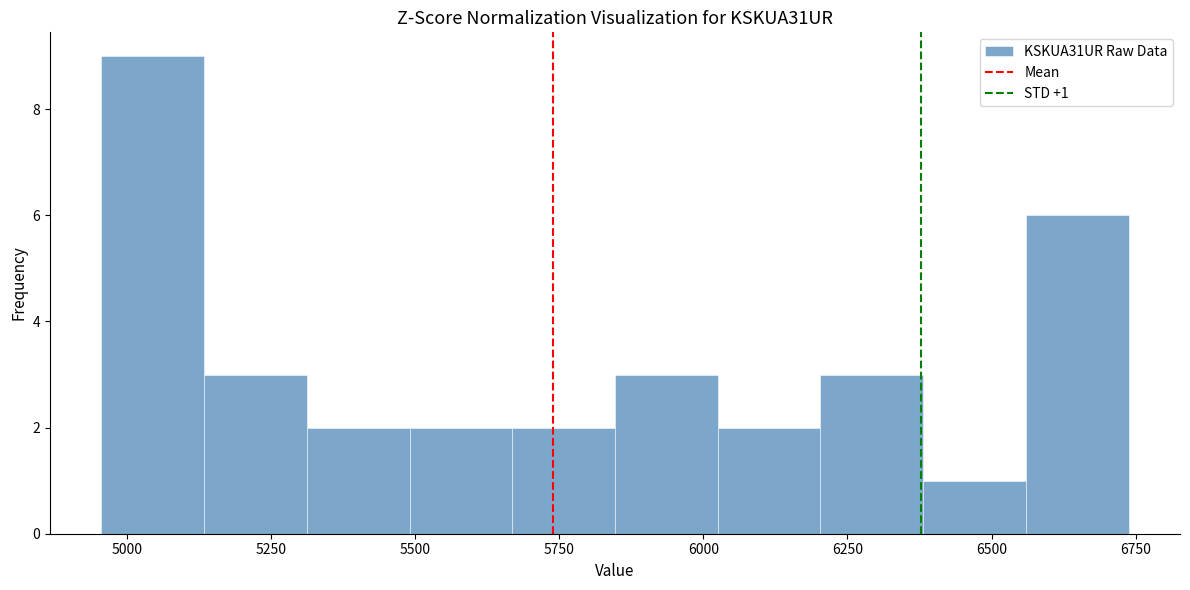

Read against the x-axis, roughly where is the centre of the tallest bar?

5050